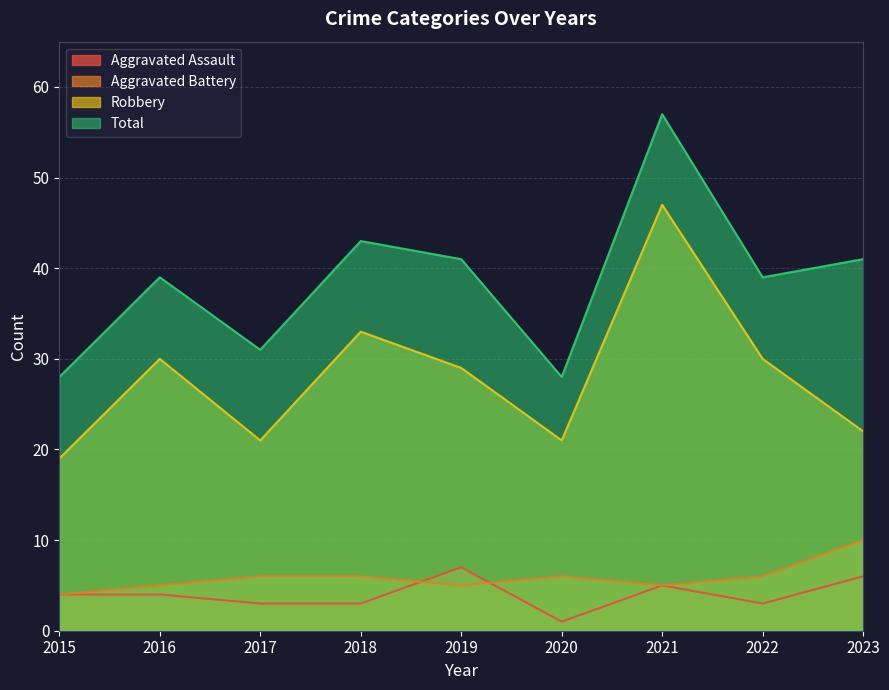

Where is Aggravated Assault nearest to the value 4?

2015